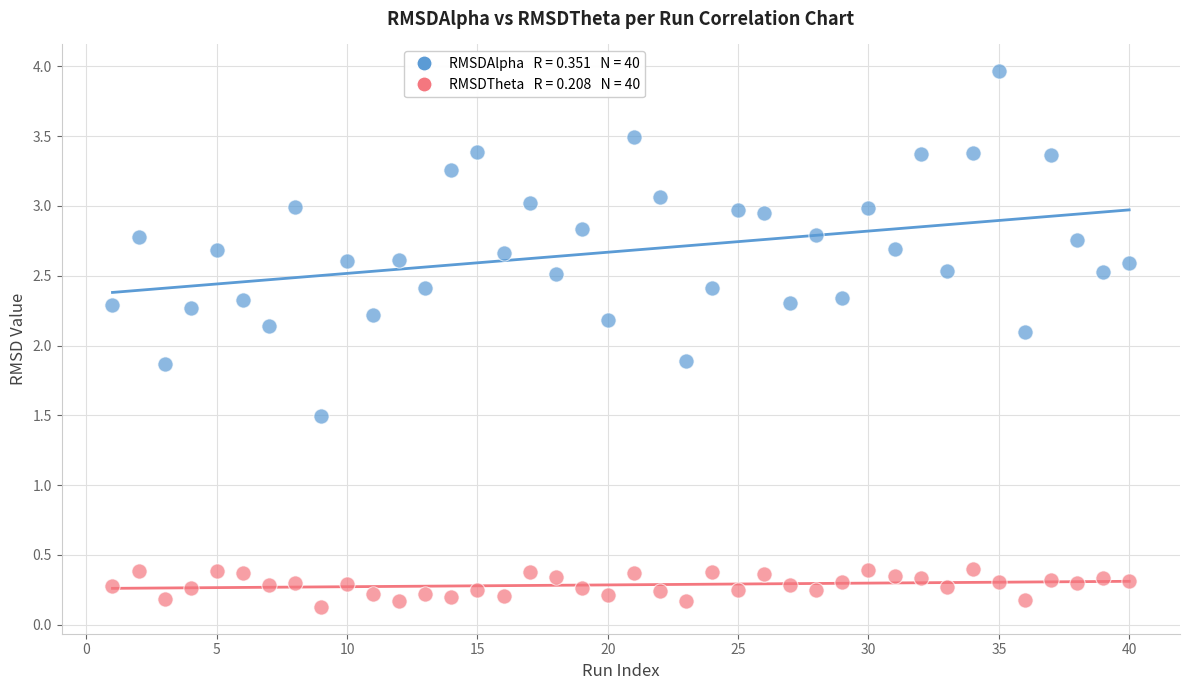

Across all data points, what is the range of X values (max minus min)?

39.0